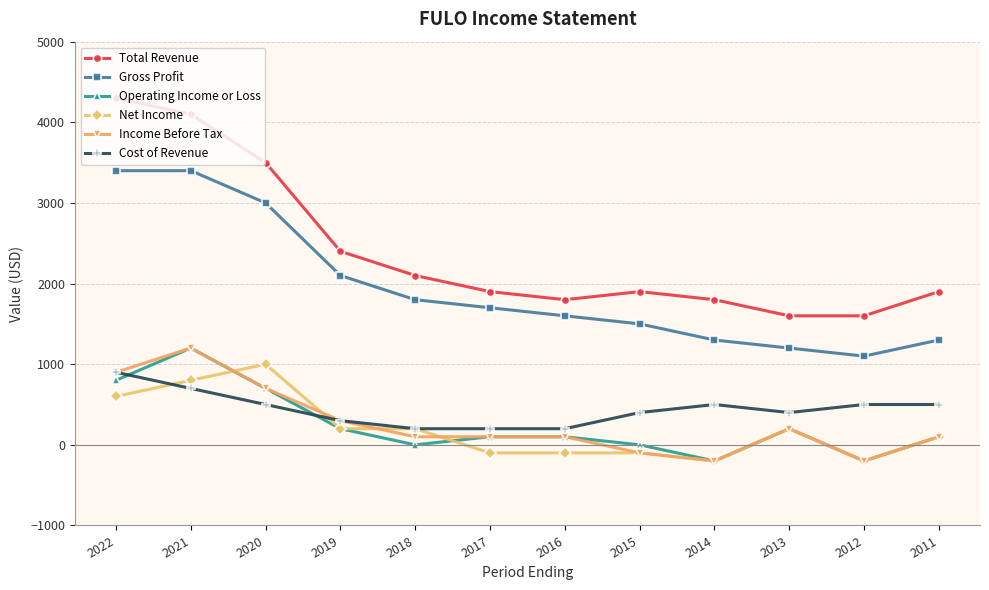

True or false: Total Revenue and Gross Profit intersect in this chart.

False